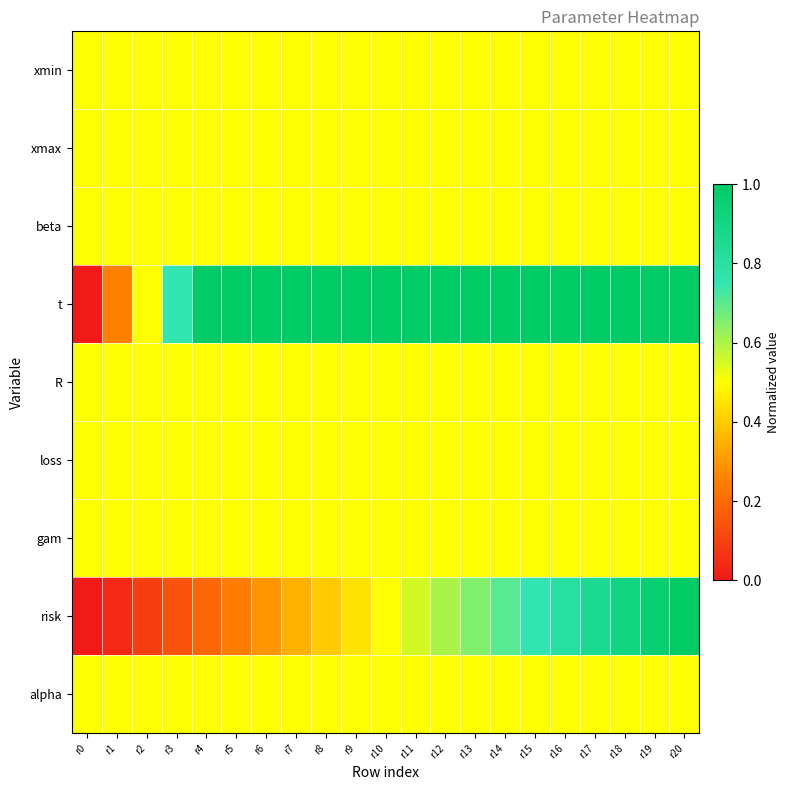

Which series changed the most between r0 and r10?

t